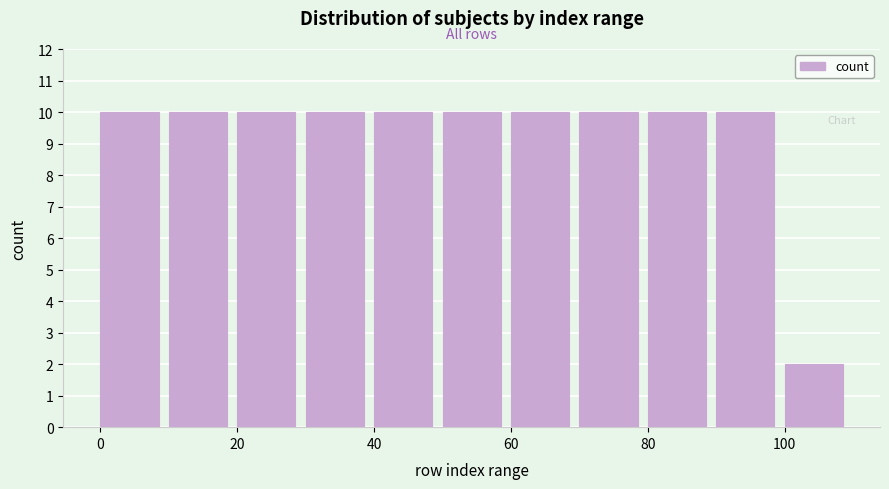

How tall is the bar that spans 10 to 20 on the x-axis? The values are not printed on the chart, so give them approximately, as read against the axis.

10